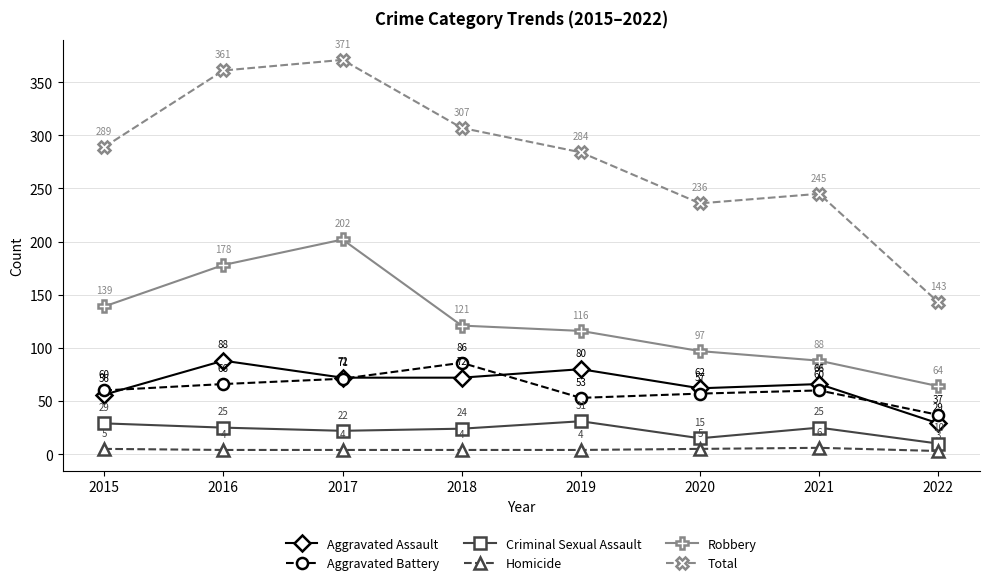

What is the highest value of the Robbery series?

202